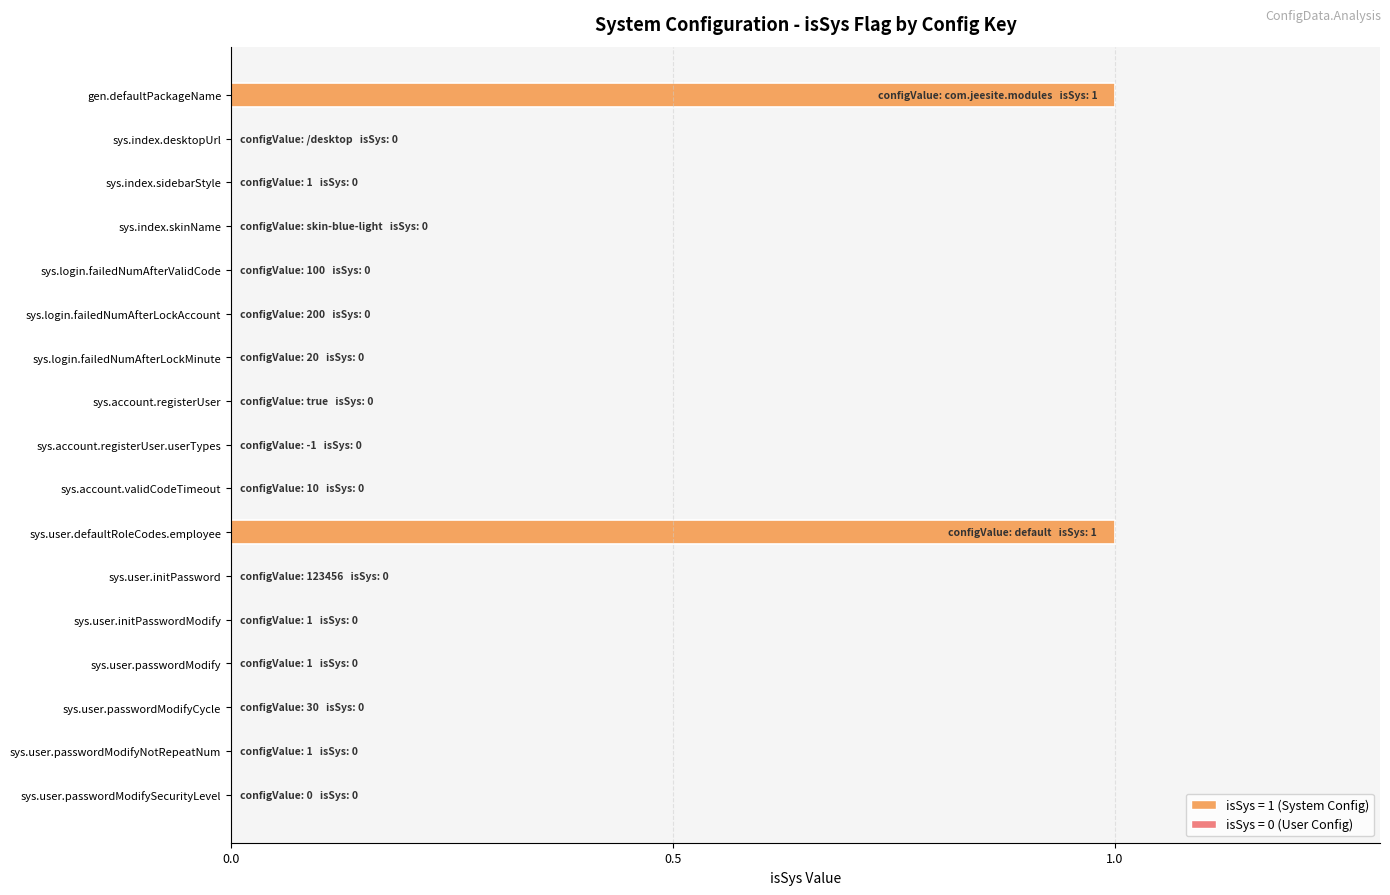

How many series are shown in this chart?

1